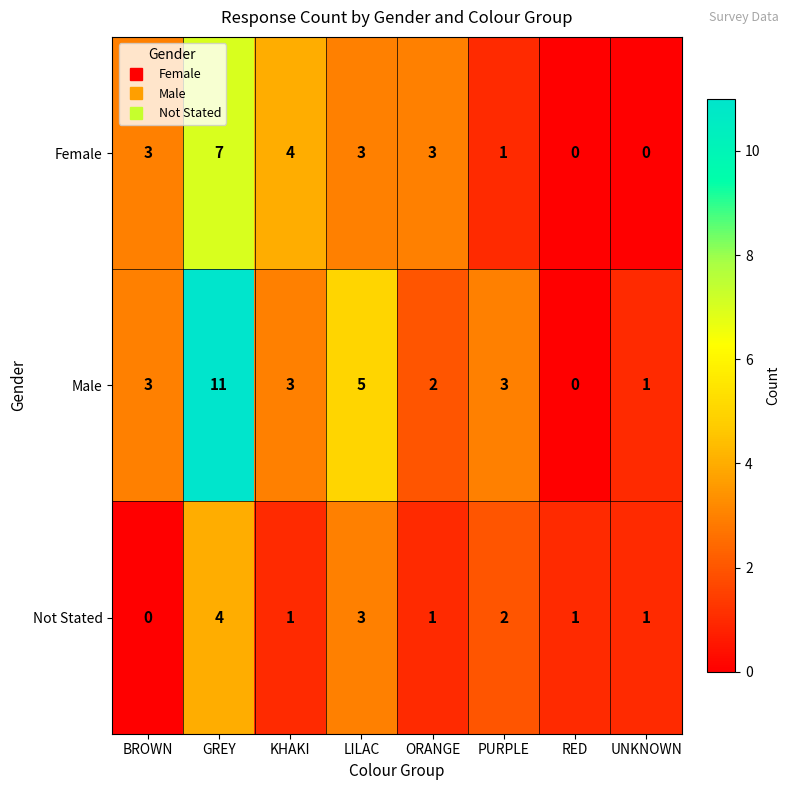

How many series are shown in this chart?

3